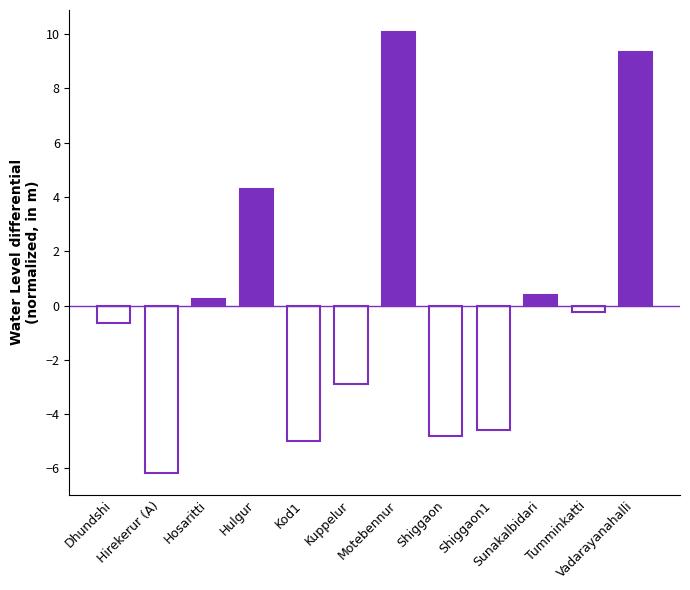

Reading right to left, transcribe all the data shown in this chart.

Vadarayanahalli=9.3	Tumminkatti=-0.3	Sunakalbidari=0.4	Shiggaon1=-4.6	Shiggaon=-4.8	Motebennur=10.1	Kuppelur=-2.9	Kod1=-5.0	Hulgur=4.3	Hosaritti=0.2	Hirekerur (A)=-6.2	Dhundshi=-0.7